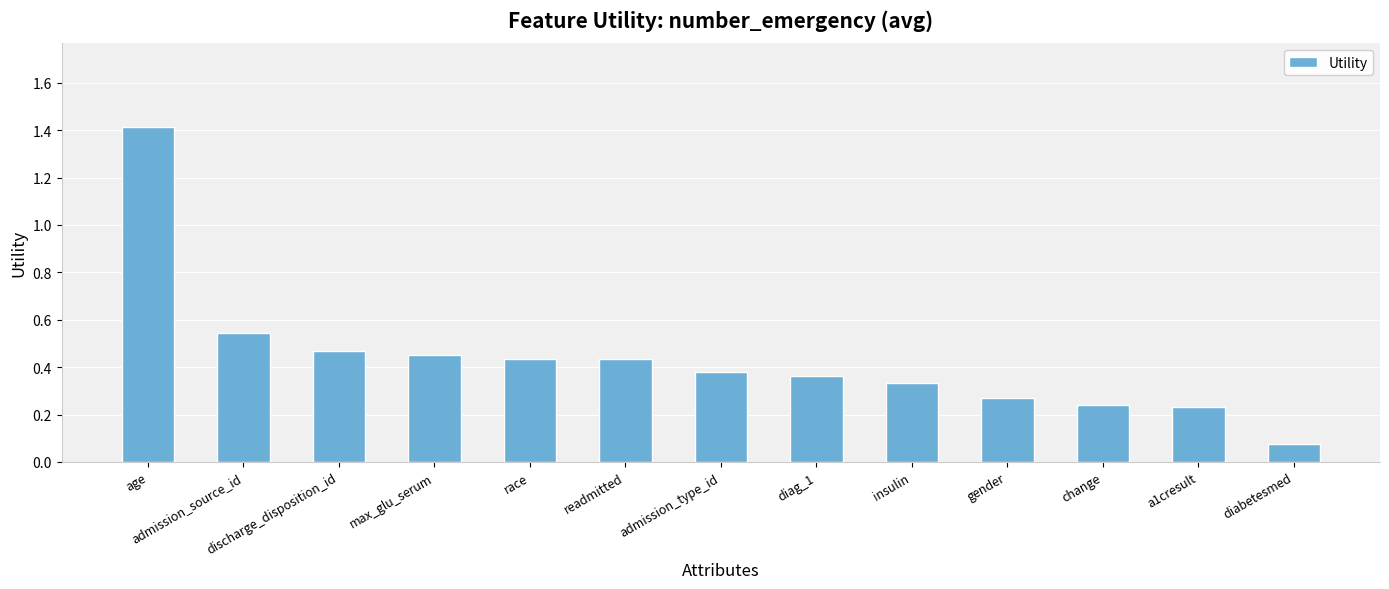

The chart shows a value of 0.8 at max_glu_serum. True or false?

False